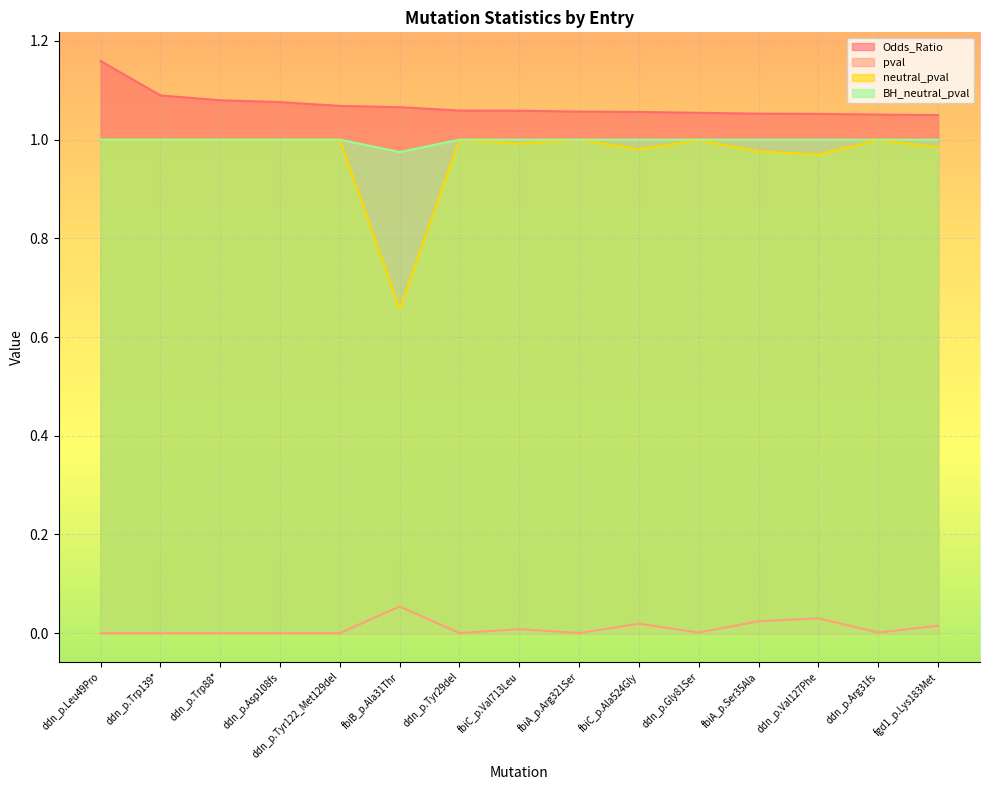

List the labels in order of pval value, largest first.

fbiB_p.Ala31Thr, ddn_p.Val127Phe, fbiA_p.Ser35Ala, fbiC_p.Ala524Gly, fgd1_p.Lys183Met, fbiC_p.Val713Leu, ddn_p.Gly81Ser, ddn_p.Arg31fs, ddn_p.Leu49Pro, ddn_p.Trp139*, ddn_p.Trp88*, ddn_p.Asp108fs, ddn_p.Tyr122_Met129del, ddn_p.Tyr29del, fbiA_p.Arg321Ser